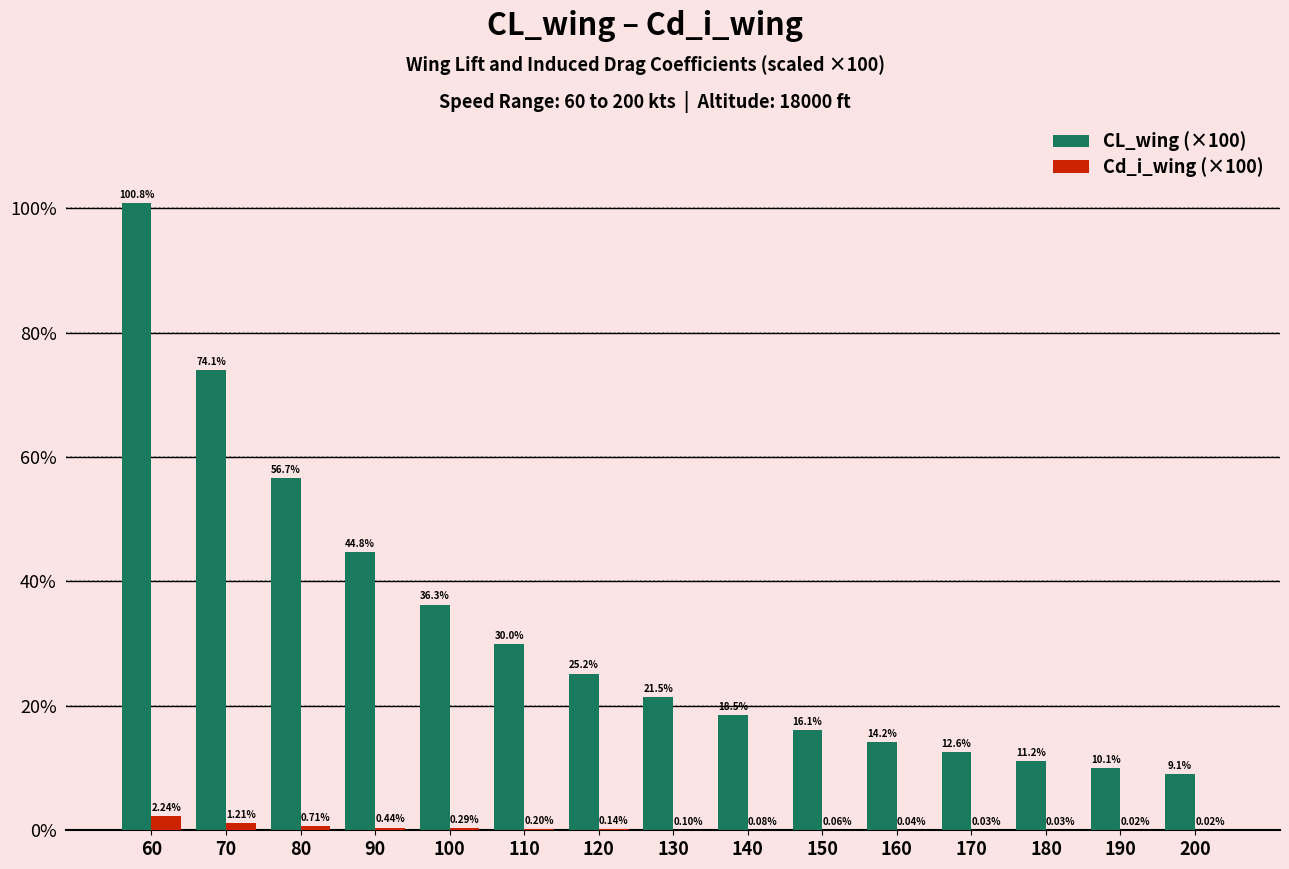

Are the bars horizontal?

No